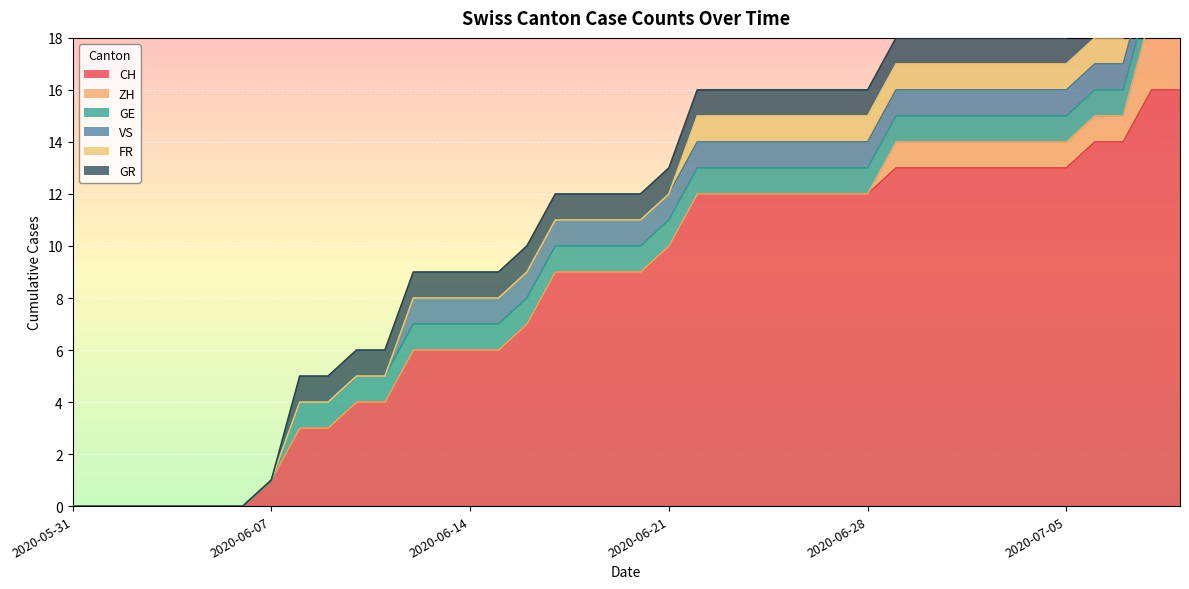

Is it true that GR equals 0 at 2020-06-24?

False